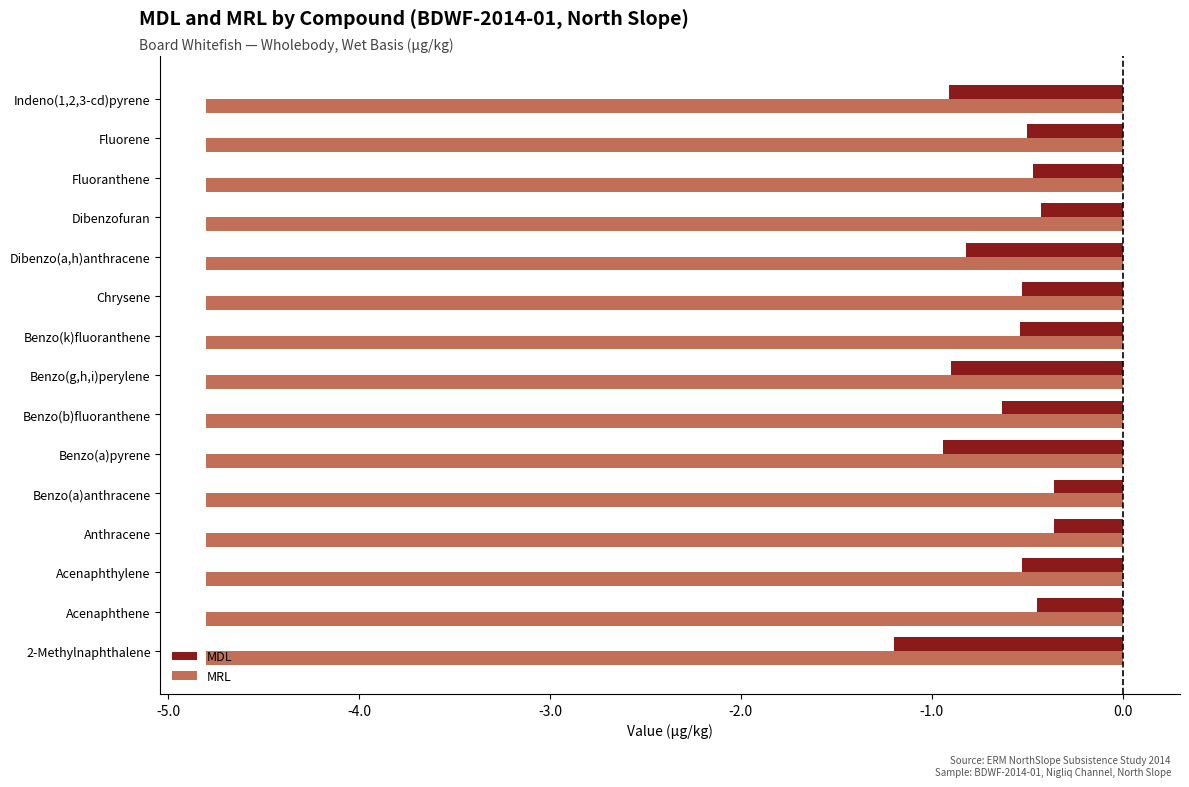

Between Acenaphthylene and Fluorene, which series saw the biggest shift?

MDL